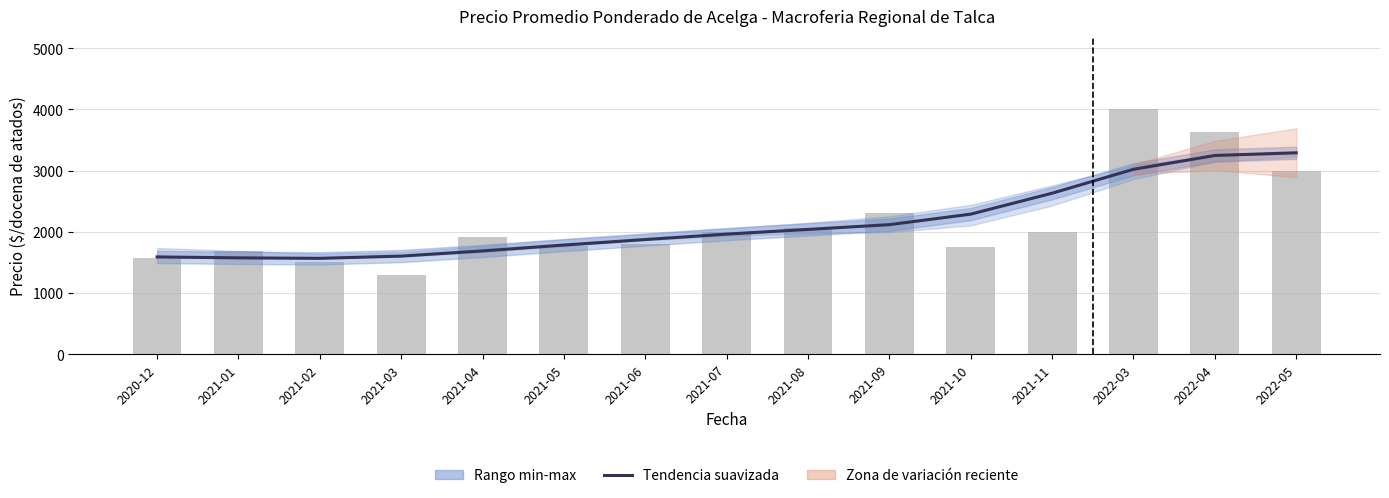

Reading left to right, transcribe all the data shown in this chart.

Tendencia suavizada: 1589.2	1573.9	1566.1	1603.1	1687.6	1783.5	1873.8	1962.3	2038.9	2116.7	2288.7	2630.7	3021.7	3247.4	3291.5
Precio promedio ponderado: 1575.0	1680.0	1500.0	1300.0	1920.0	1760.0	1800.0	2000.0	2065.0	2300.0	1750.0	2000.0	4000.0	3625.0	3000.0